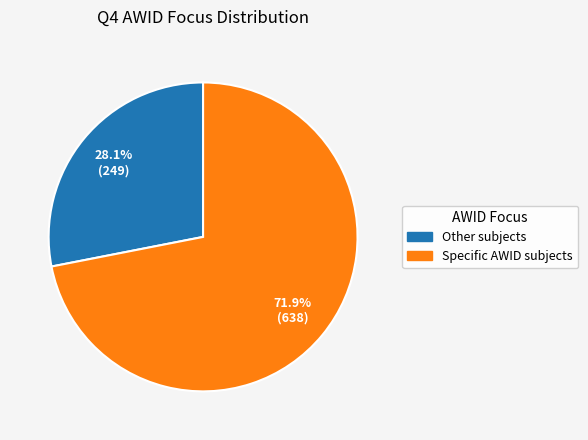

Which category has the smallest portion of the pie?

Other subjects